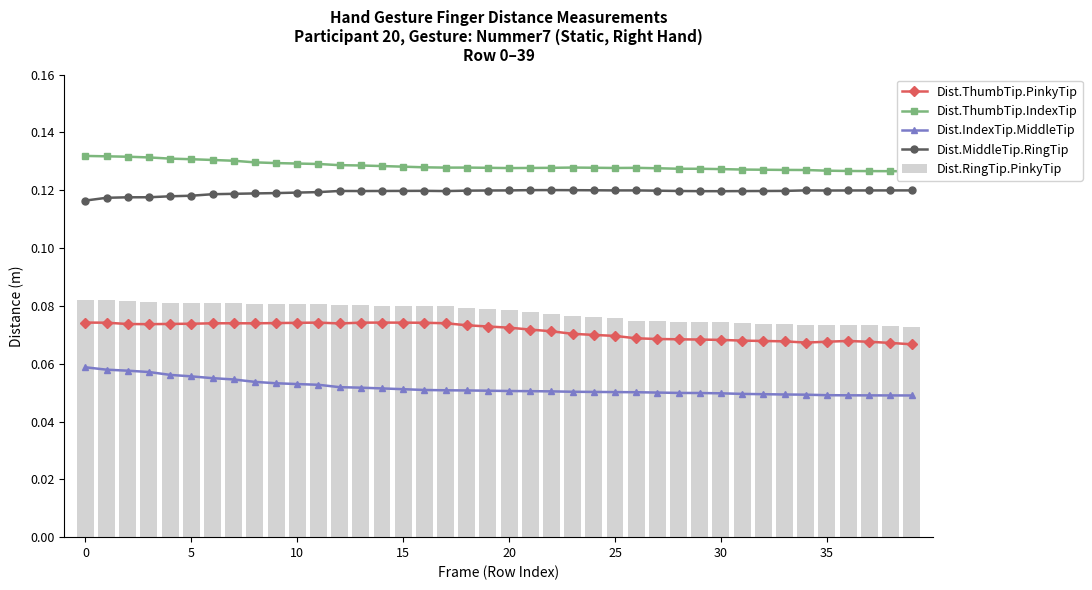

At which label does Dist.ThumbTip.IndexTip reach its minimum?

39